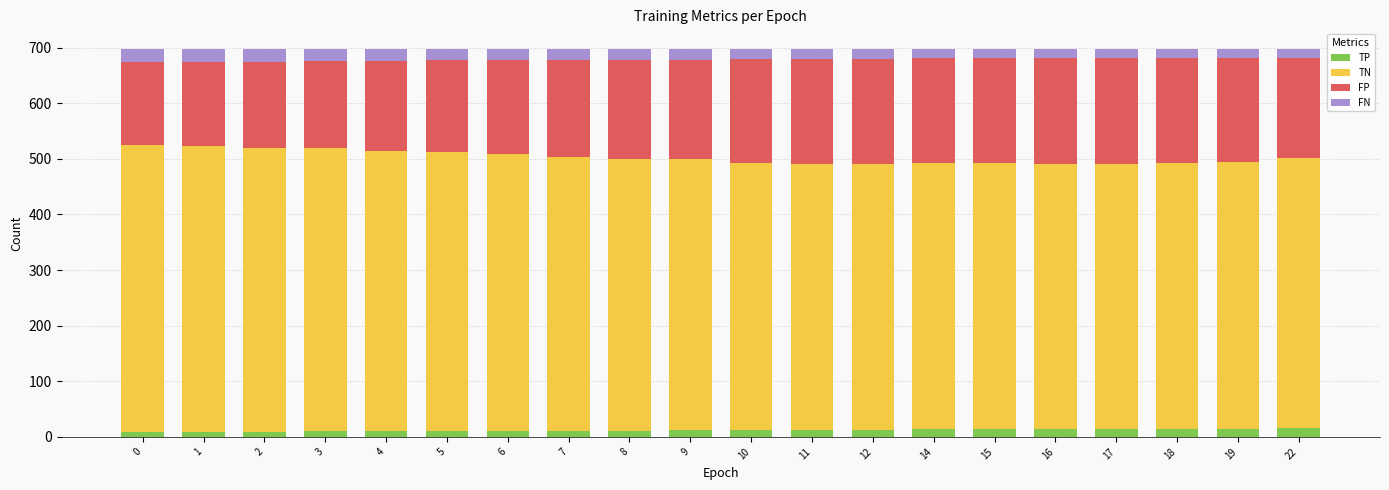

How many categories are shown in the chart?

20